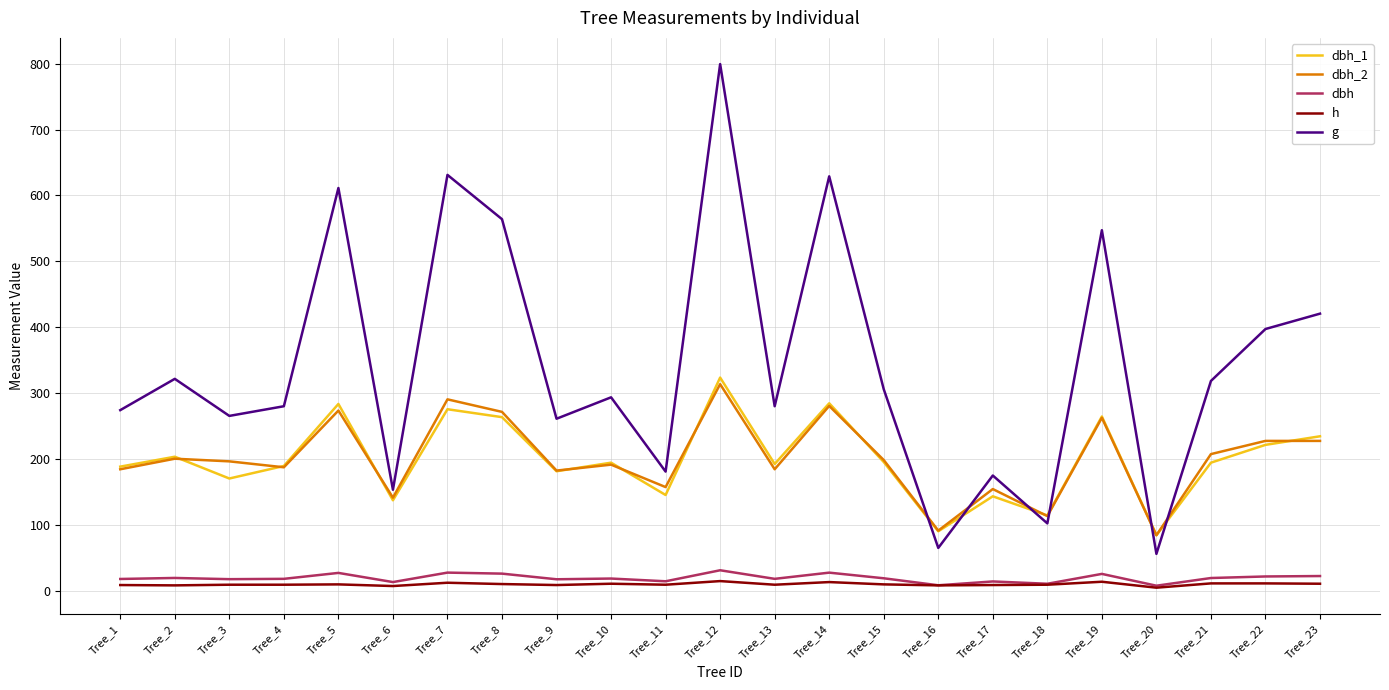

Which series changed the most between Tree_13 and Tree_22?

g